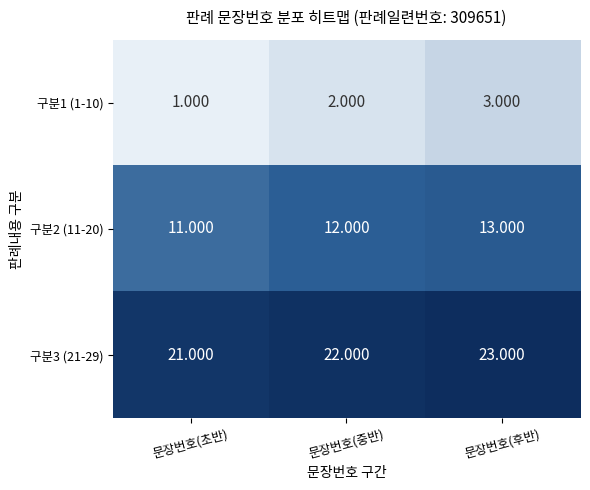

Rank the categories by 구분3 (21-29) value from lowest to highest.

문장번호(초반), 문장번호(중반), 문장번호(후반)